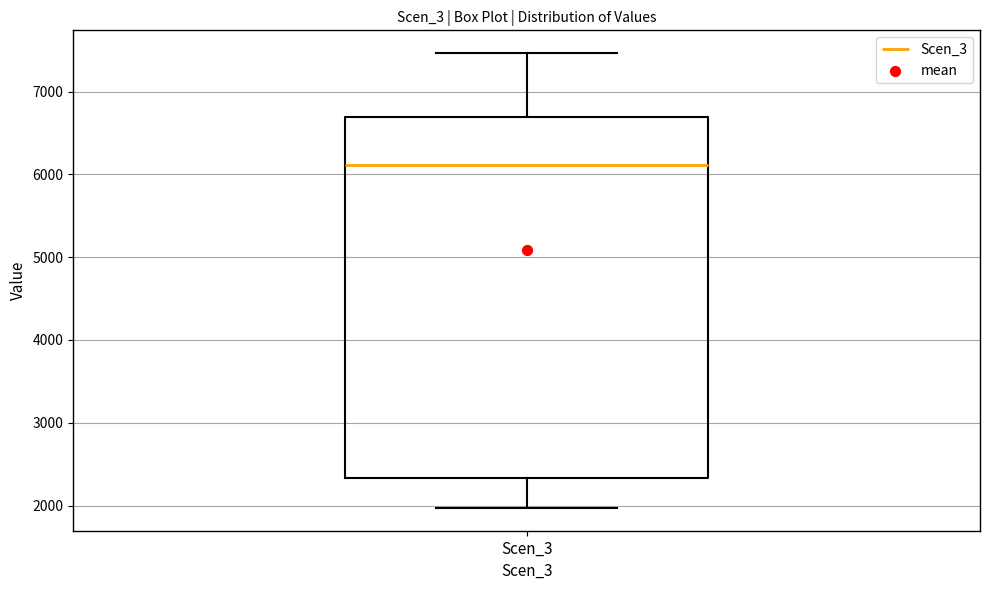

Where is the lower edge of the box for Scen_3 on the y-axis? The values are not printed on the chart, so give them approximately, as read against the axis.

2300